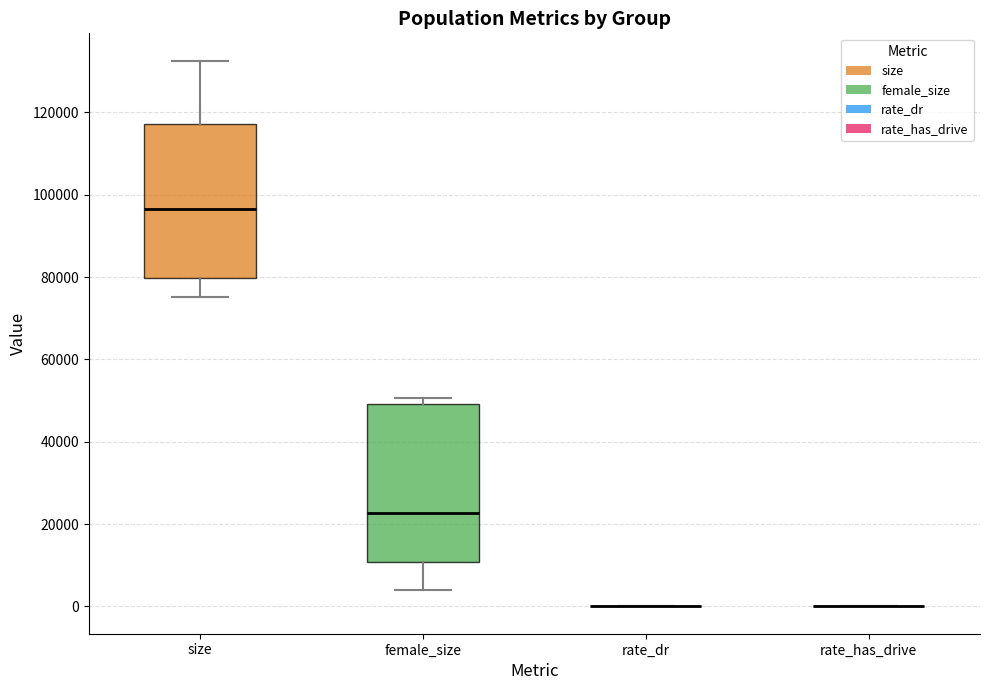

Reading left to right, read every box against the y-axis: the position of its median line, the range the box covers, and the ends of its whiskers. The values are not printed on the chart, so give them approximately, as read against the axis.

size: median 96000, box 80000 to 118000, whiskers 76000 to 132000
female_size: median 22000, box 10000 to 50000, whiskers 4000 to 50000 (just above the box's upper edge)
rate_dr: box collapsed to a line at 0, whiskers 0 to 0
rate_has_drive: box collapsed to a line at 0, whiskers 0 to 0